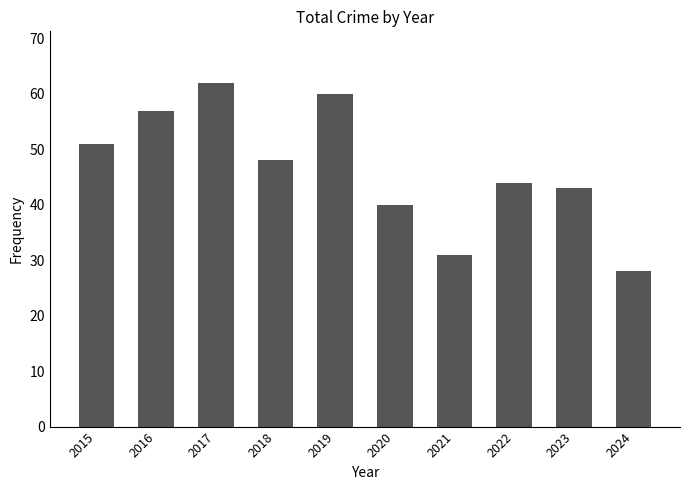

Read the value at 2021.

31